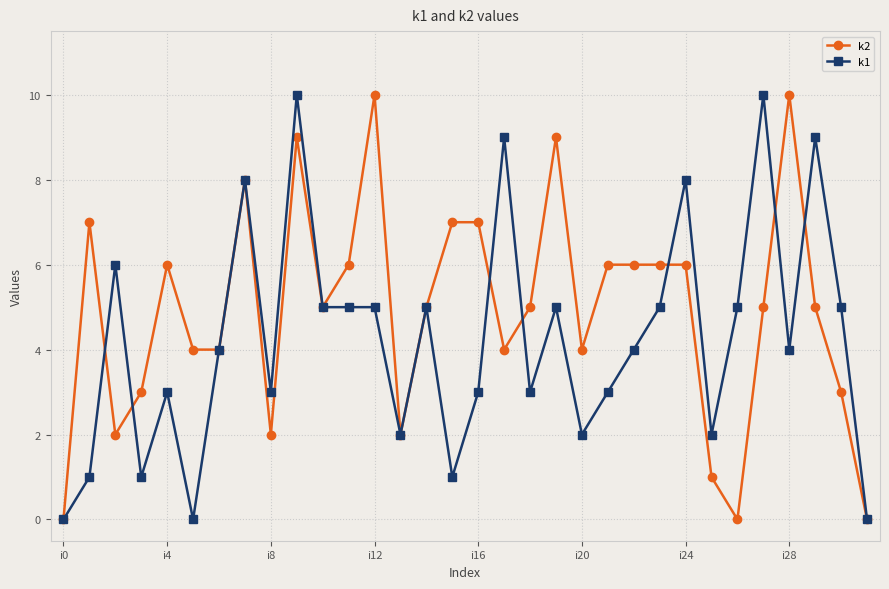

True or false: k1 has more than 0 points higher than both neighbors.

True